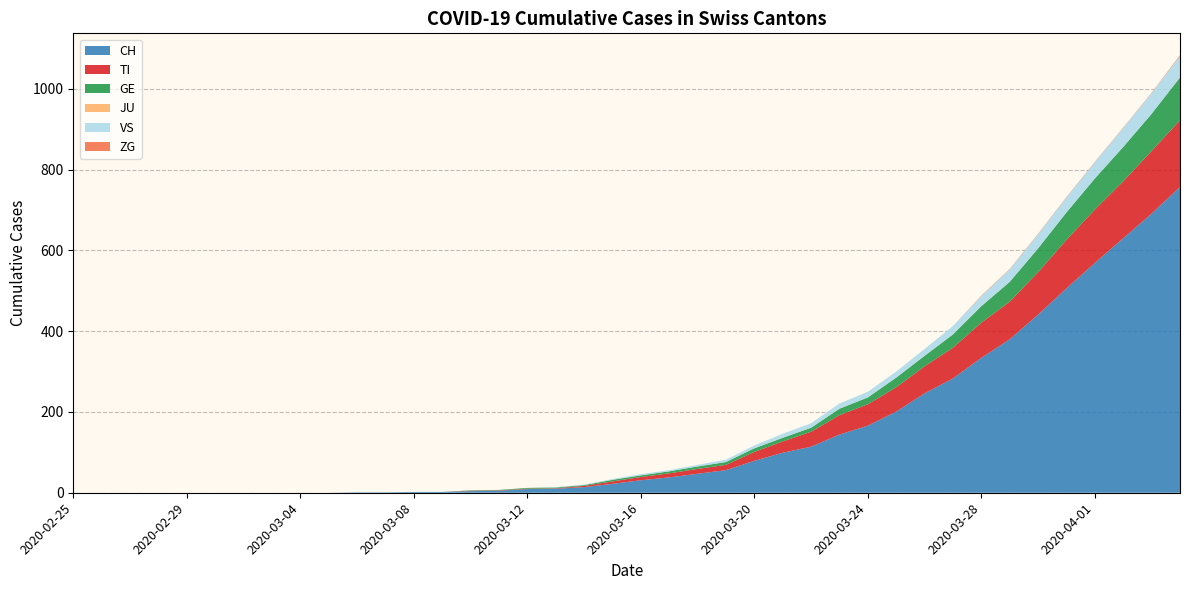

Reading left to right, list all the values displayed in this chart.

CH: 0	0	0	0	0	0	0	0	0	0	1	1	2	2	4	5	9	10	14	22	31	38	47	56	79	99	114	144	166	201	246	283	334	380	441	506	569	630	691	757
TI: 0	0	0	0	0	0	0	0	0	0	0	0	0	0	1	1	1	1	3	6	8	10	12	13	22	28	37	48	53	60	67	76	87	93	105	120	132	141	155	165
GE: 0	0	0	0	0	0	0	0	0	0	0	0	0	0	1	1	2	2	2	4	4	5	6	7	9	9	10	16	17	24	26	33	41	49	59	68	77	85	92	106
JU: 0	0	0	0	0	0	0	0	0	0	0	0	0	0	0	0	0	0	0	0	0	0	0	0	0	0	0	0	0	0	0	0	0	0	0	0	0	0	0	0
VS: 0	0	0	0	0	0	0	0	0	0	0	0	0	0	0	0	0	1	1	2	3	3	4	6	7	10	11	13	14	15	17	21	25	31	35	37	40	47	51	53
ZG: 0	0	0	0	0	0	0	0	0	0	0	0	0	0	0	0	0	0	0	0	0	0	0	0	0	0	0	0	0	0	0	0	1	1	1	1	1	1	1	2